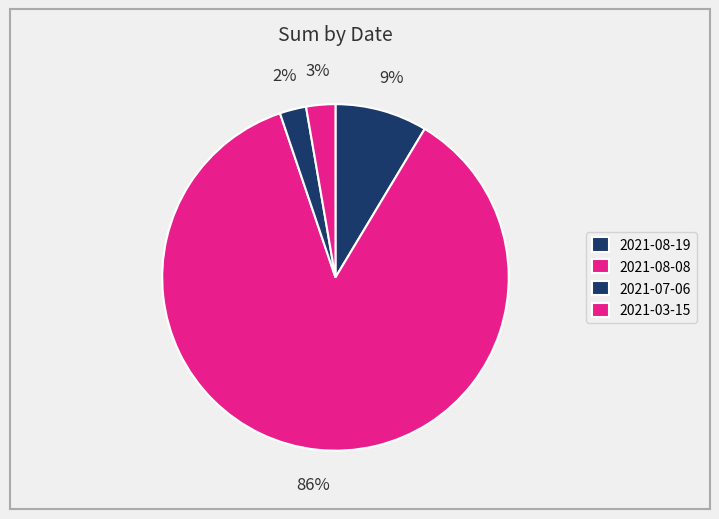

Do 2021-08-19 and 2021-08-08 together represent more than half of the pie?

Yes